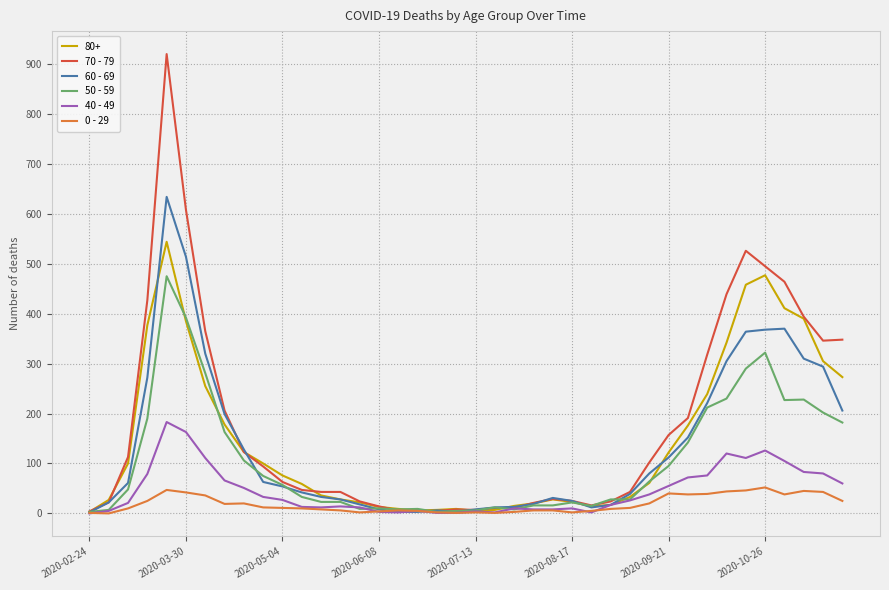

What are all the series names shown in the legend?

80+, 70 - 79, 60 - 69, 50 - 59, 40 - 49, 0 - 29